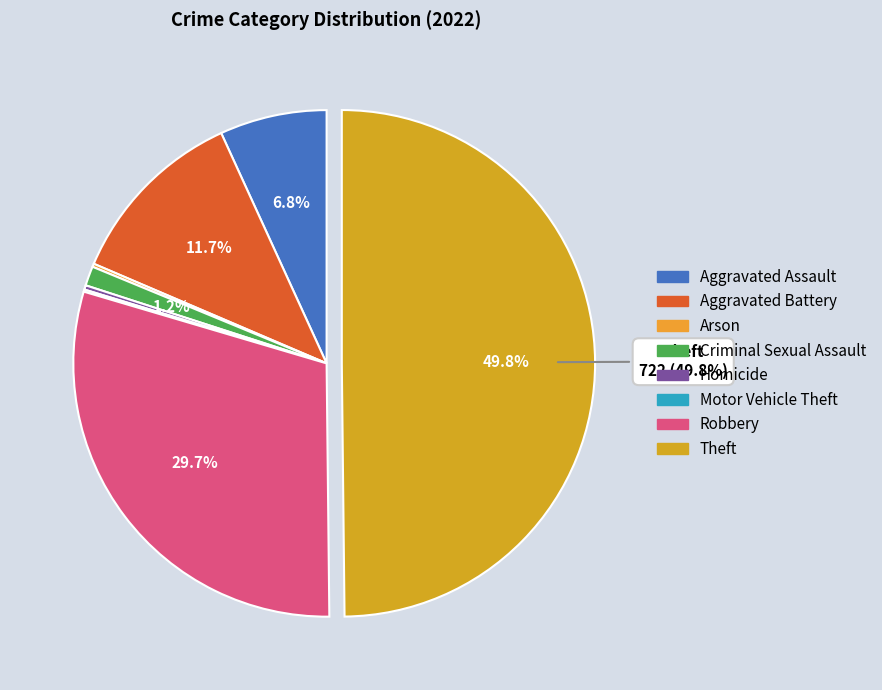

What is the change in value from Homicide to Theft?

+718